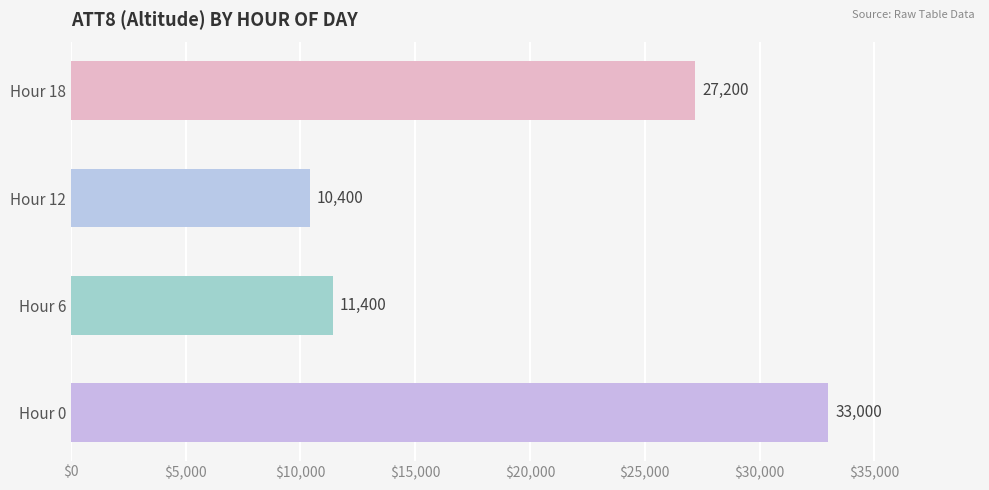

What is the greatest value displayed?

33000